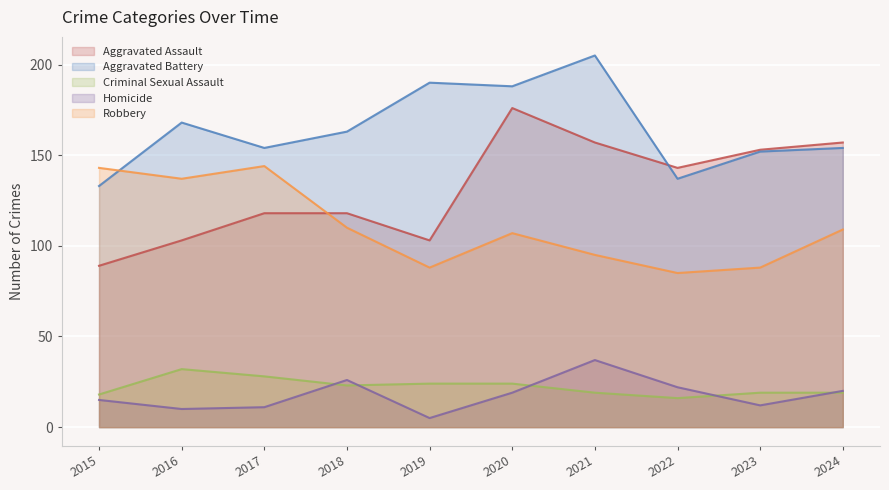

Which series has the largest range (max minus min)?

Aggravated Assault